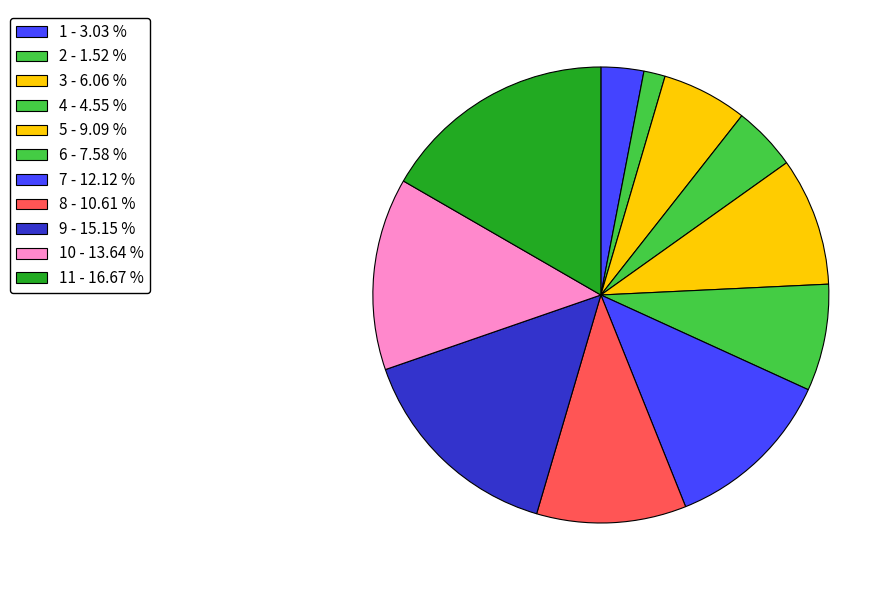

Which slice is the largest?

11 - 16.67 %